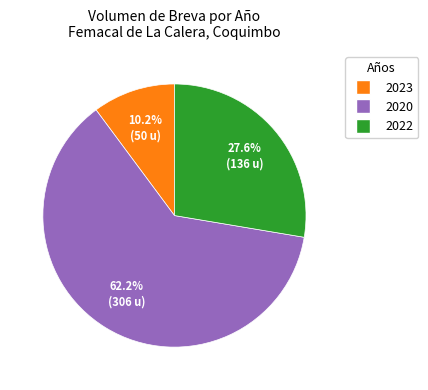

To the nearest percent, what is the average slice percentage?

33%